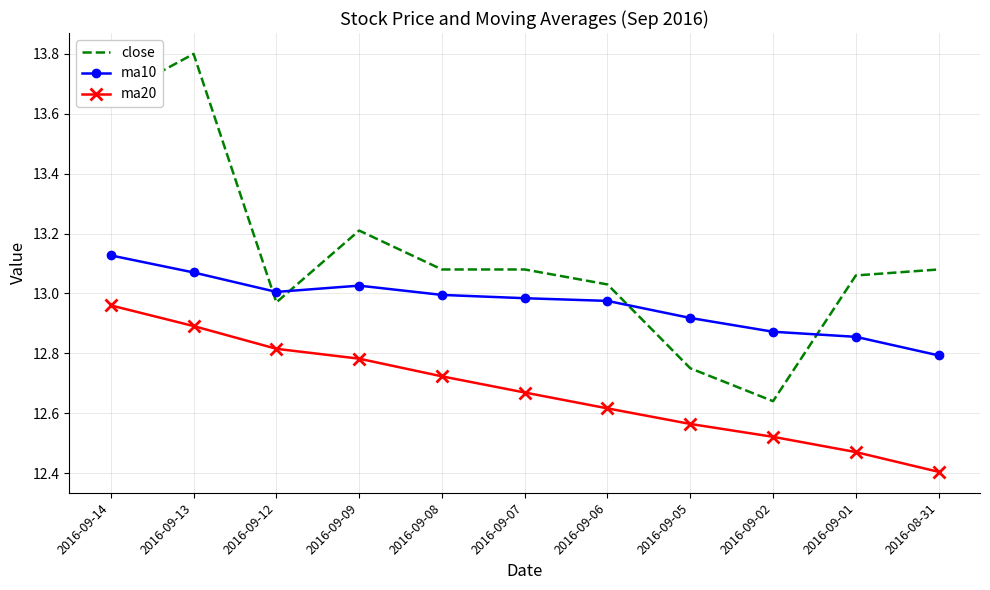

What position from the left is 2016-08-31?

11